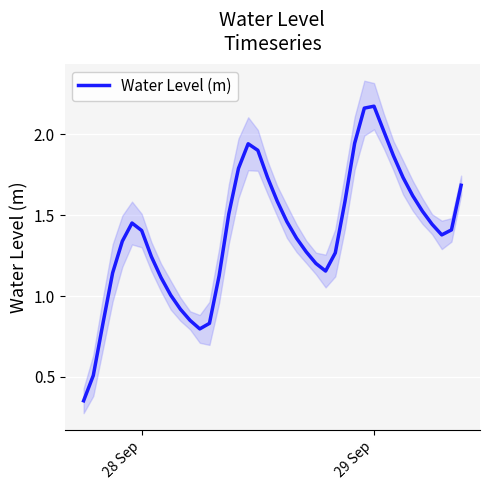

How many interior local valleys (lower than both neighbors) does the data have?

3